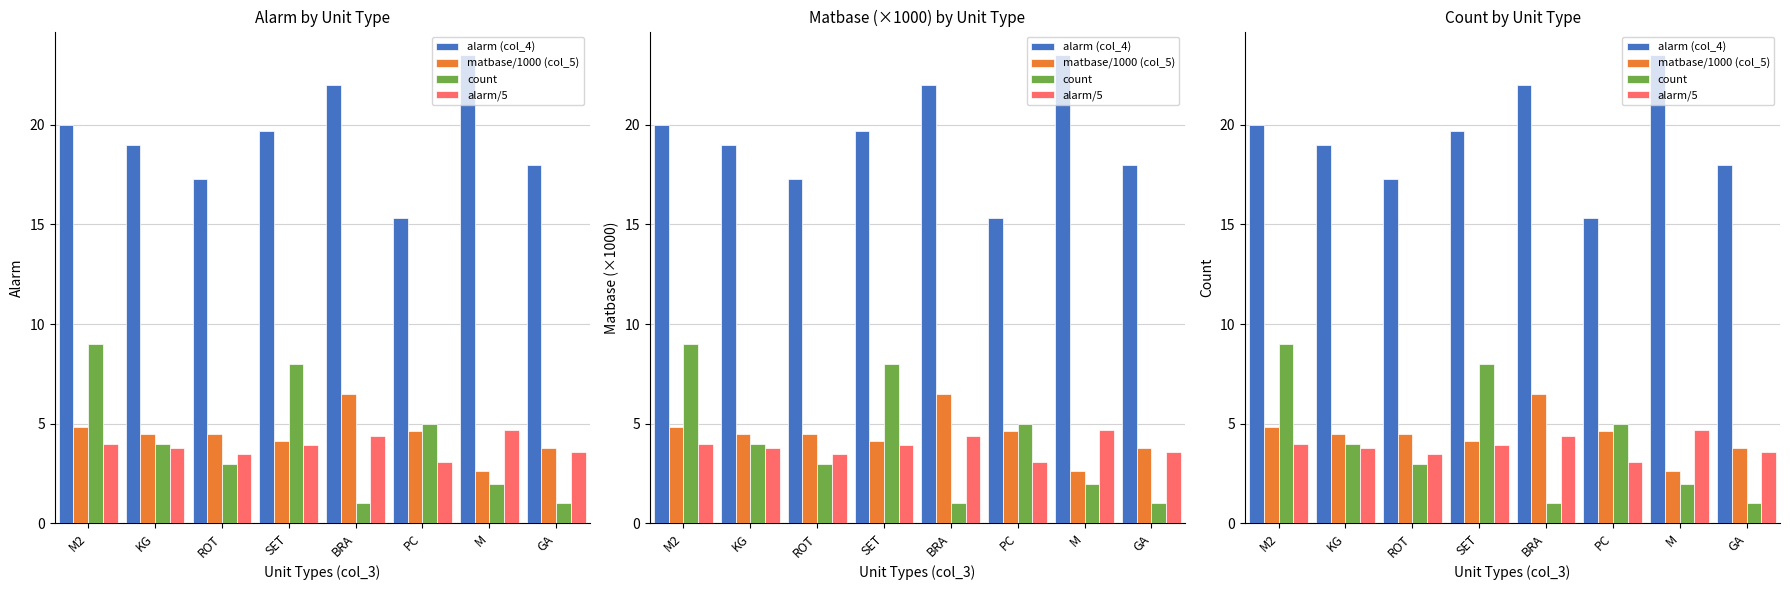

Between ROT and M2, which is larger?

M2